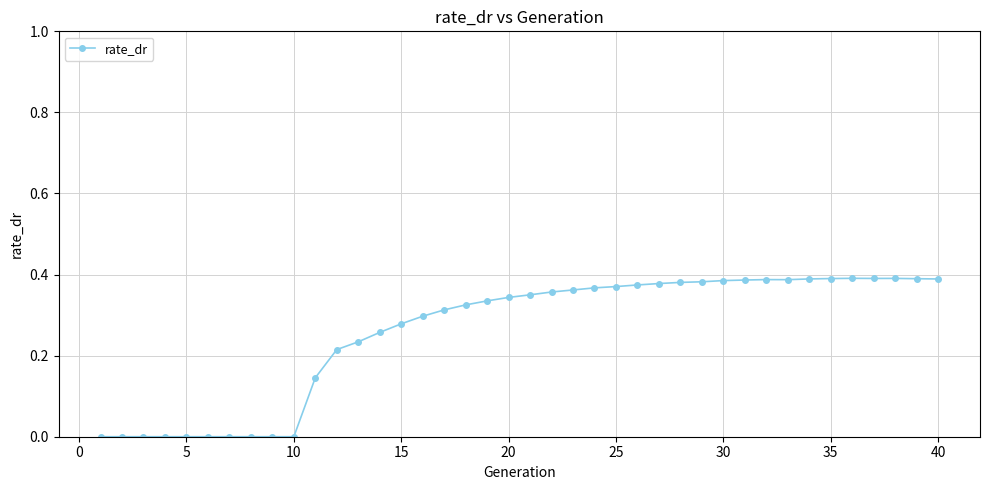

What is the sum of all values?

10.3